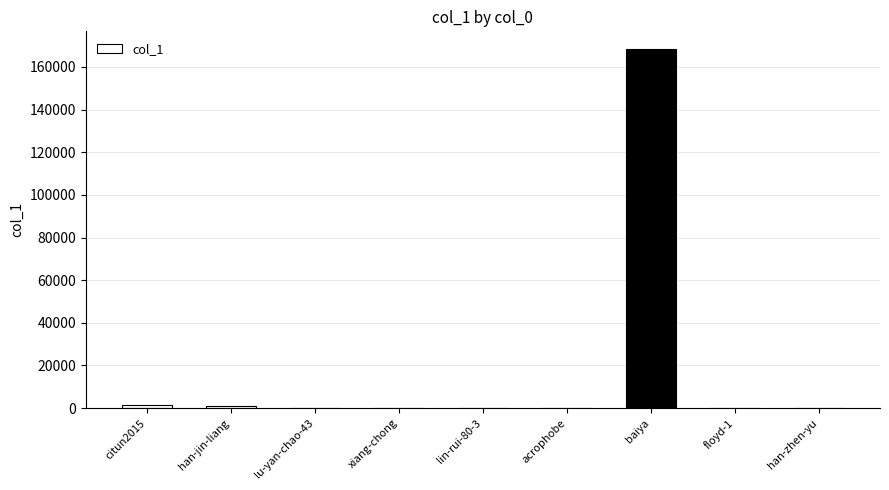

How many series are shown in this chart?

1